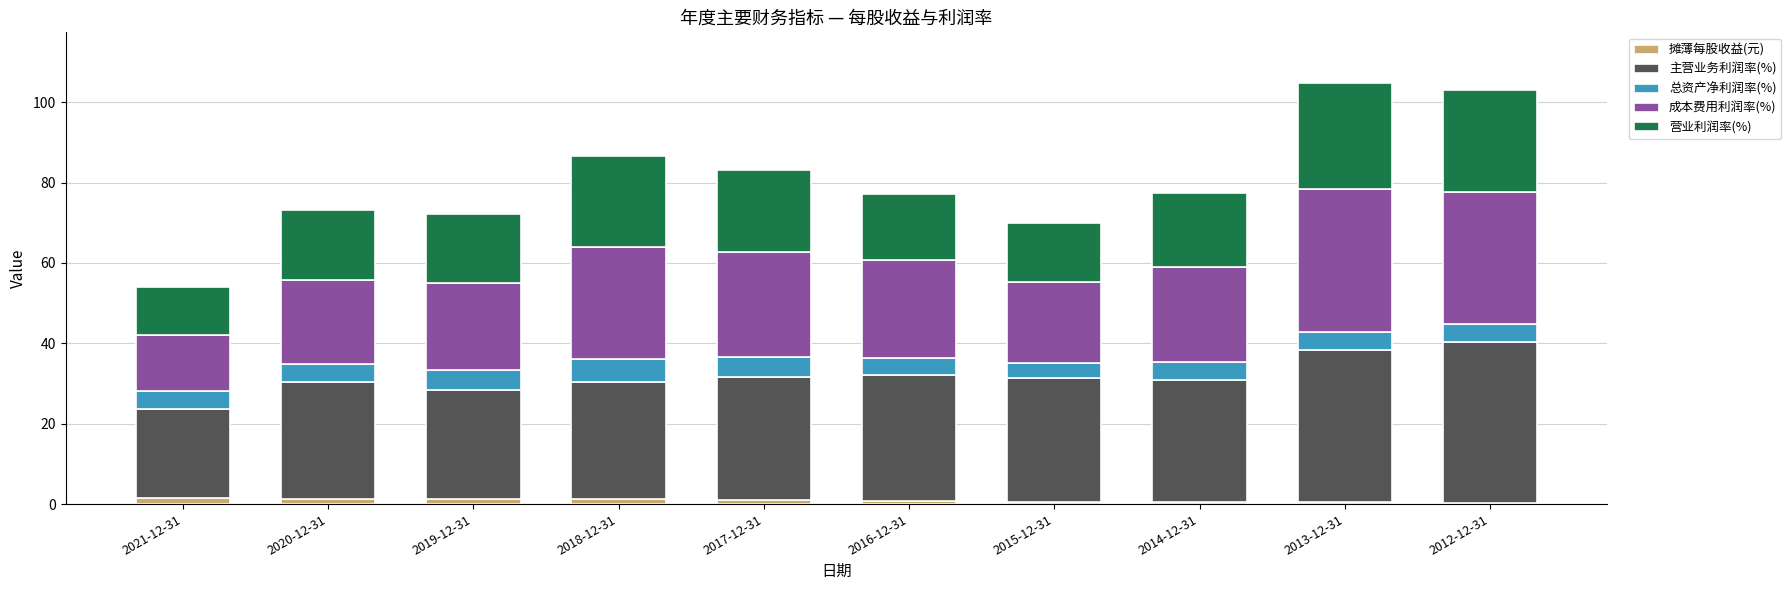

What is the sum of all 摊薄每股收益(元) values?

8.6